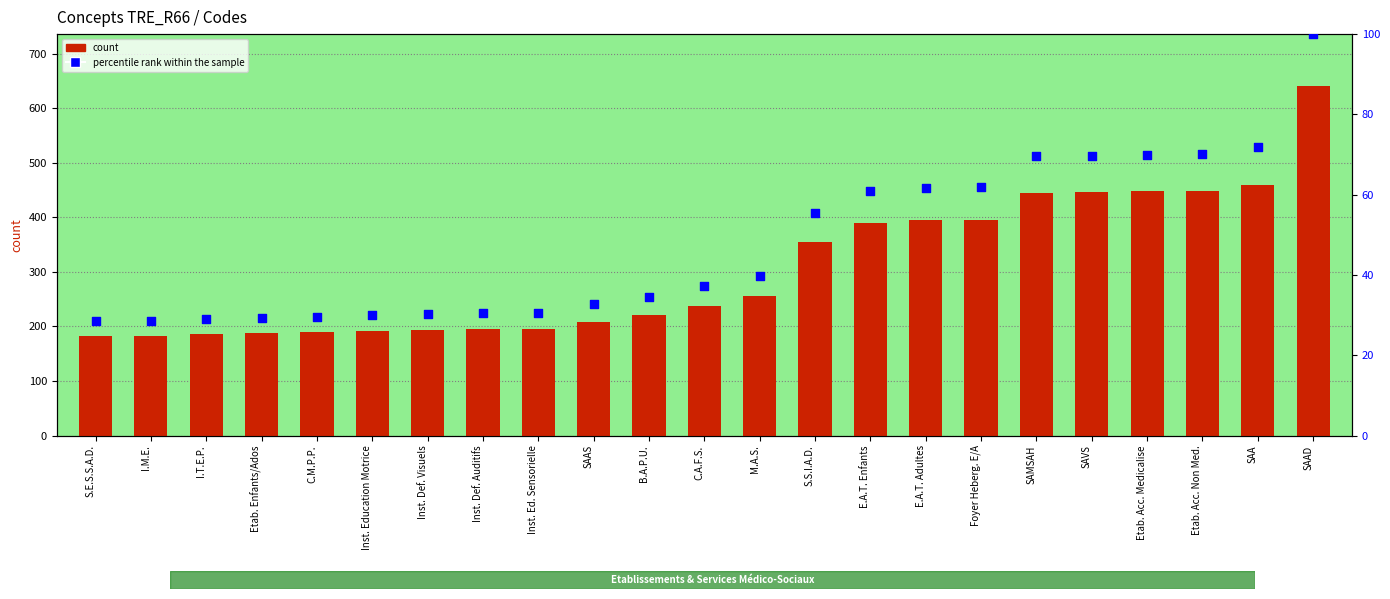

At which category is the sum across all series the highest?

SAAD